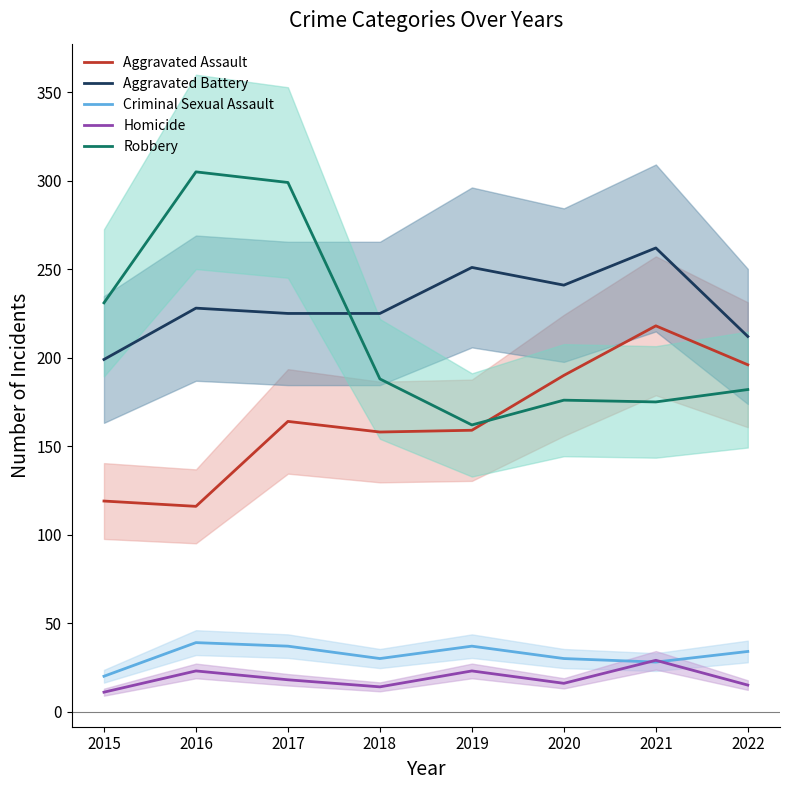

Read the Criminal Sexual Assault value at 2021, to the nearest 10.

30